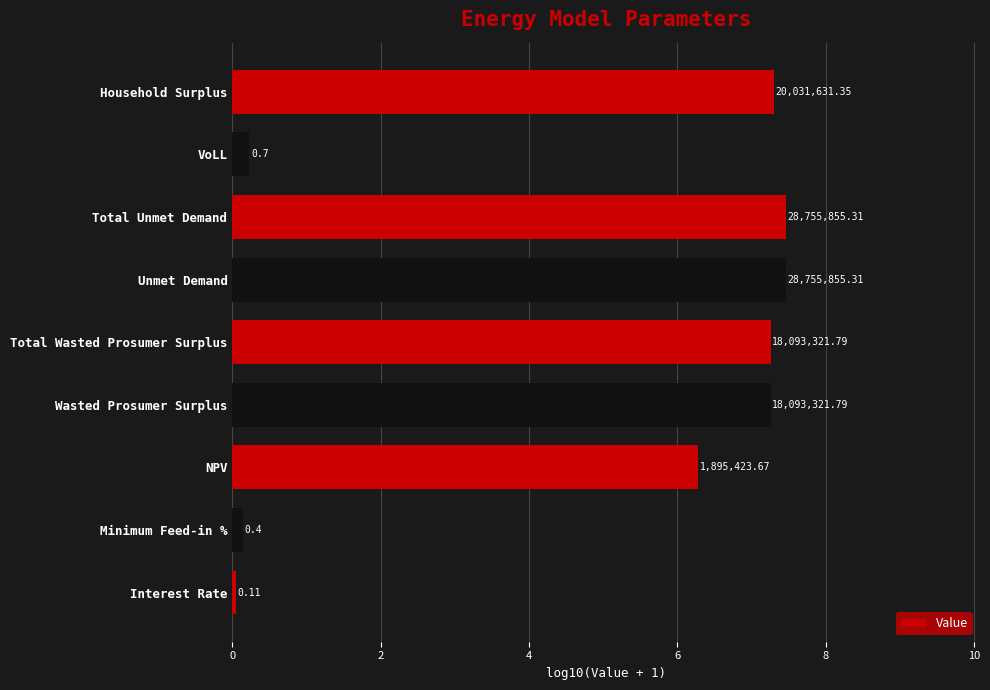

What is the sum of all values?

43.4